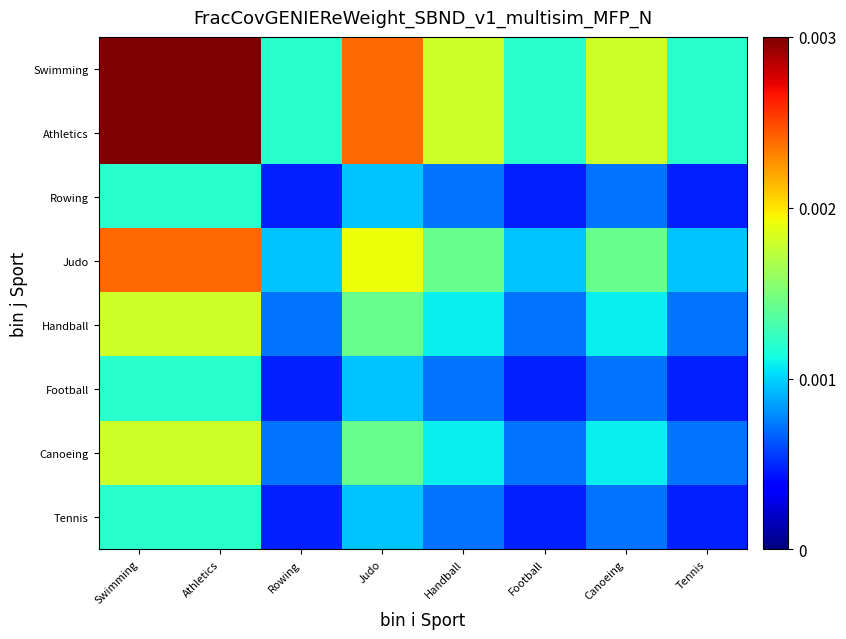

Which category has the lowest value across all series?

Rowing